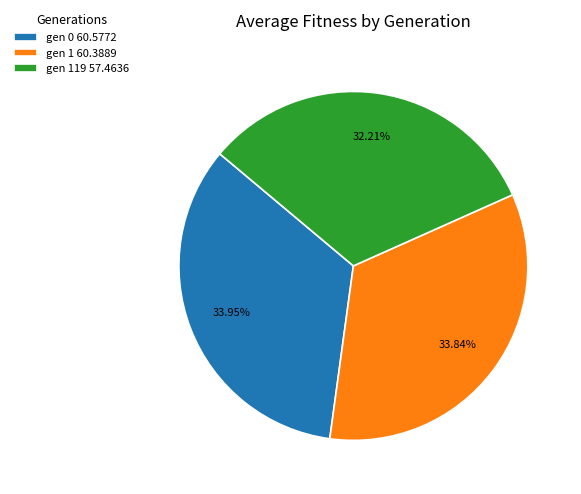

Combined, do gen 119 57.4636 and gen 0 60.5772 account for over 50%?

Yes